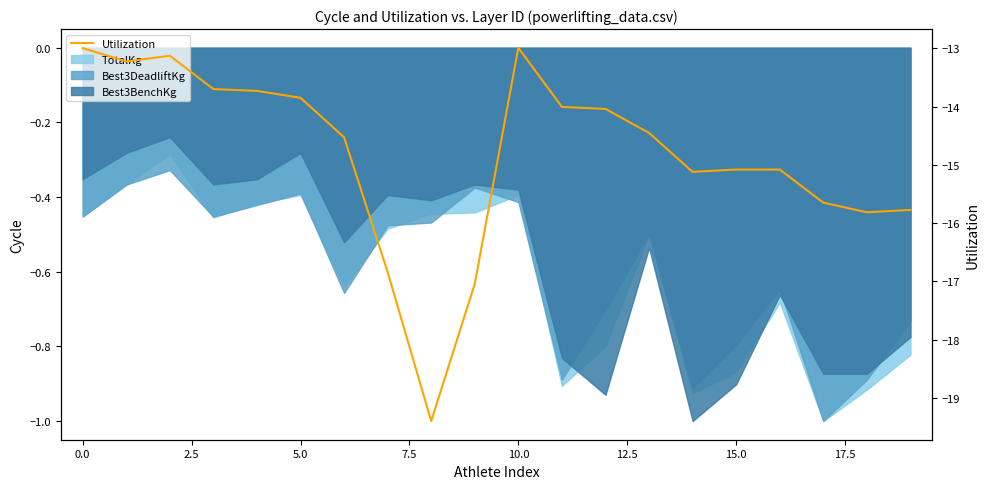

What is the label of the 4th point from the right?

16